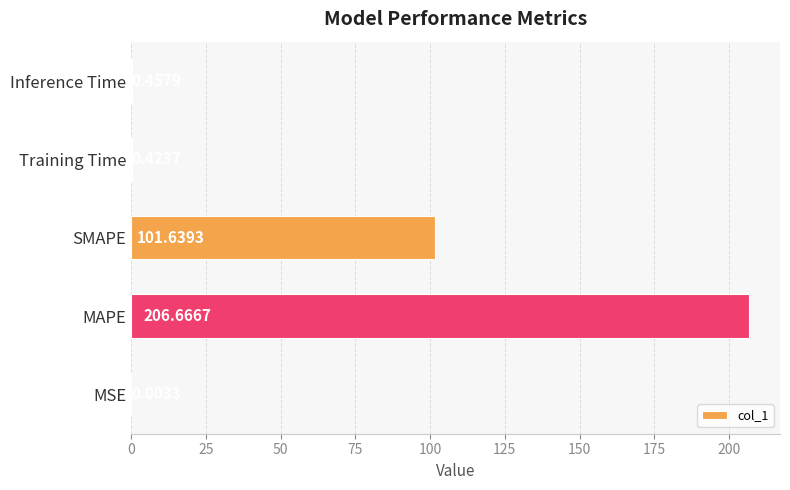

What is the change in value from MSE to Inference Time?

+0.5